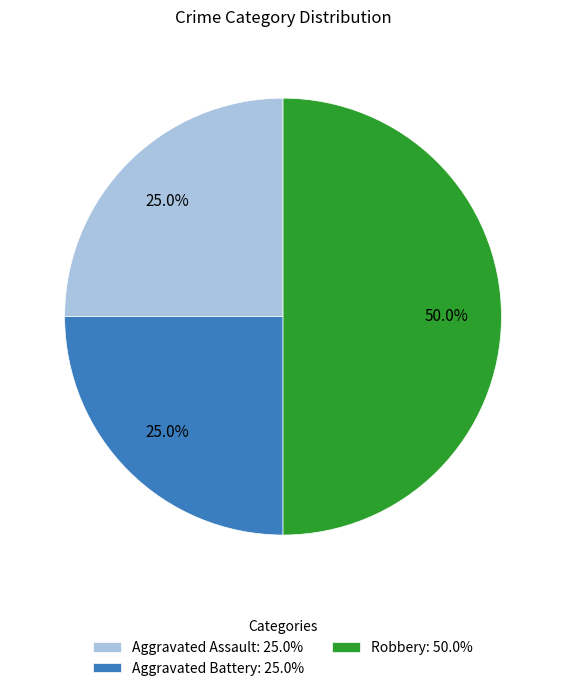

What is the total percentage of Aggravated Battery and Robbery?

75.0%